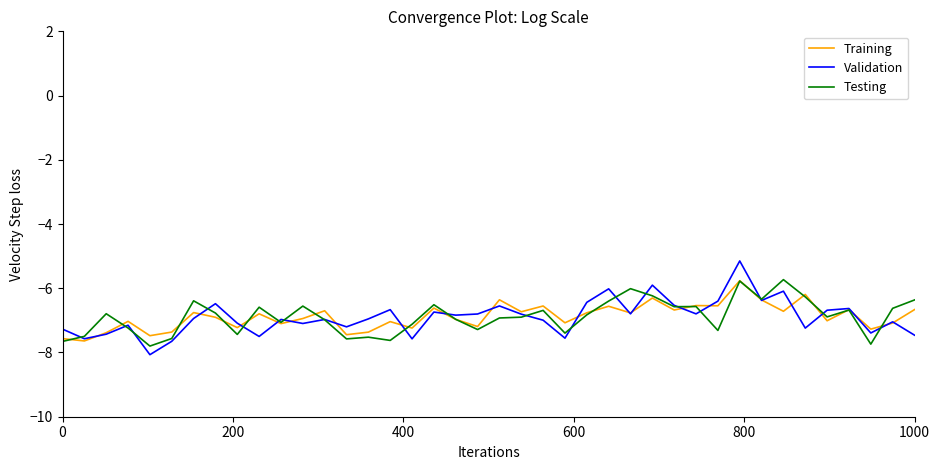

List the series in order of their overall mean, highest first.

Testing, Training, Validation